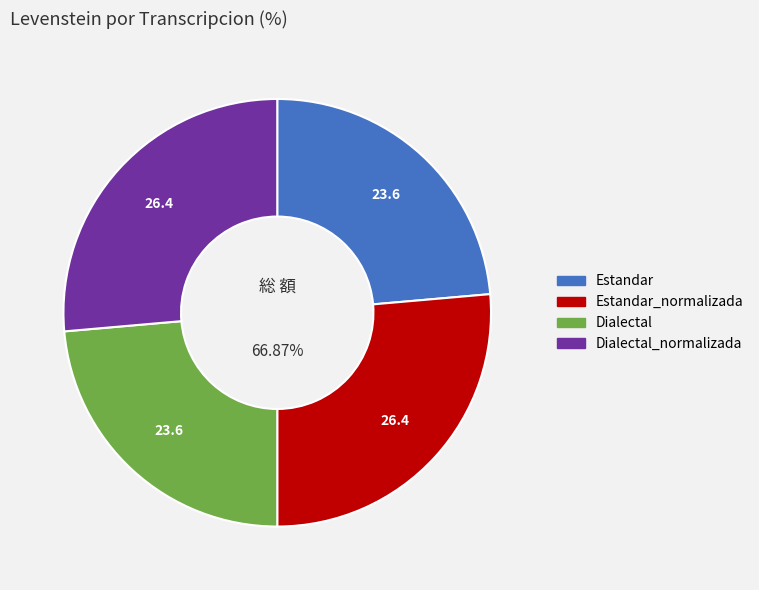

What is the largest slice in the pie chart?

Estandar_normalizada